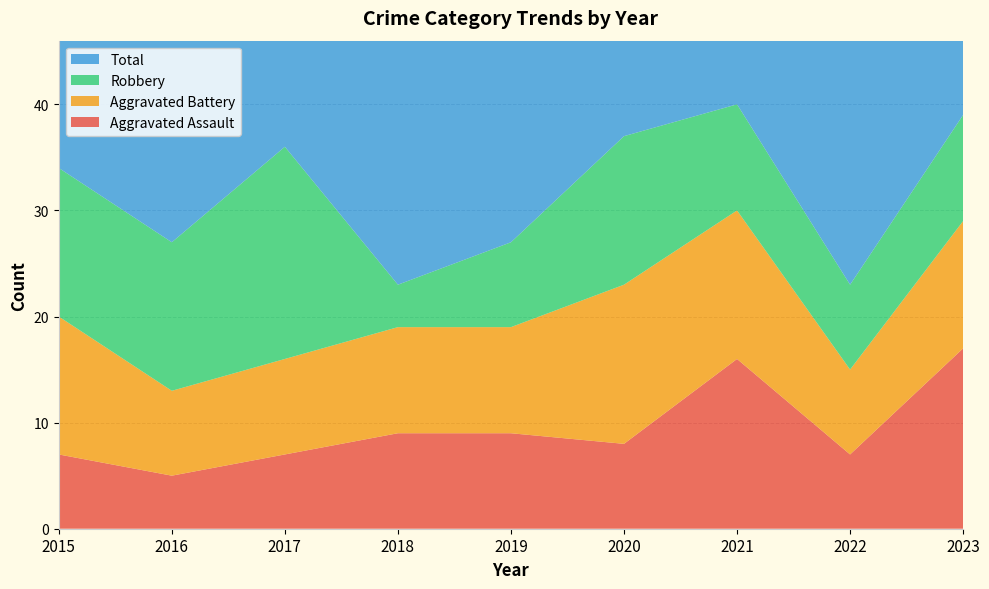

Reading right to left, list all the values displayed in this chart.

Aggravated Assault: 17	7	16	8	9	9	7	5	7
Aggravated Battery: 12	8	14	15	10	10	9	8	13
Robbery: 10	8	10	14	8	4	20	14	14
Total: 40	28	40	37	33	26	37	30	36